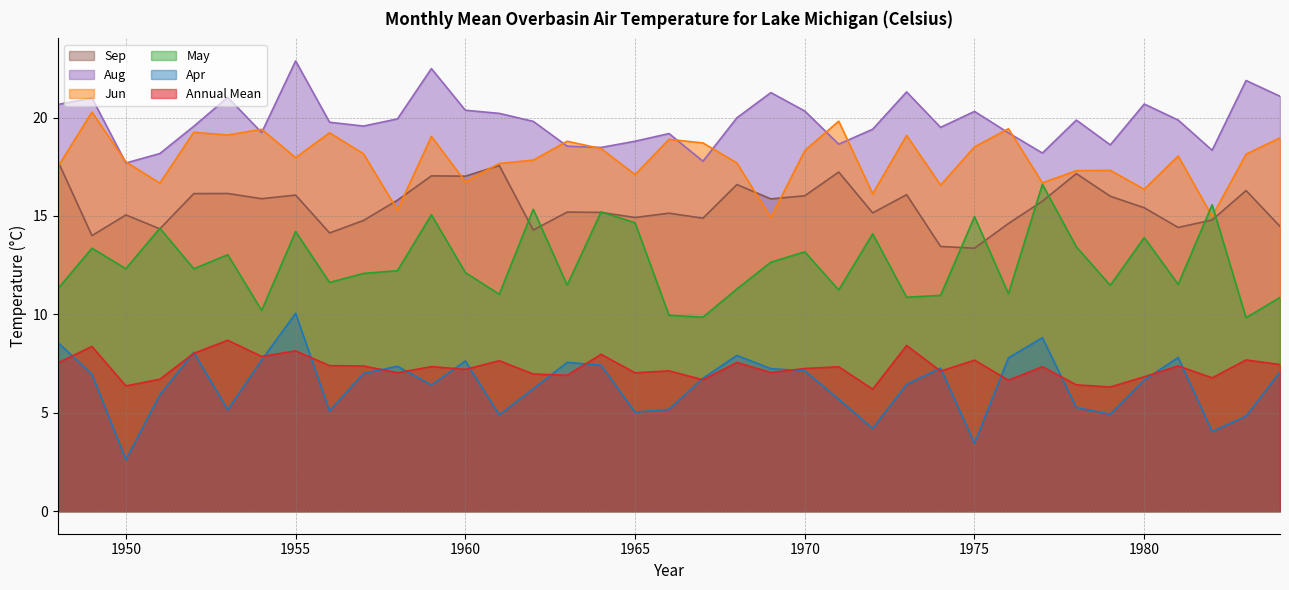

What is the maximum value for May?

16.6